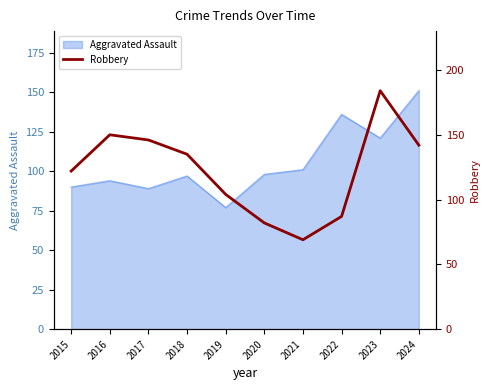

Which category has the lowest value across all series?

2021